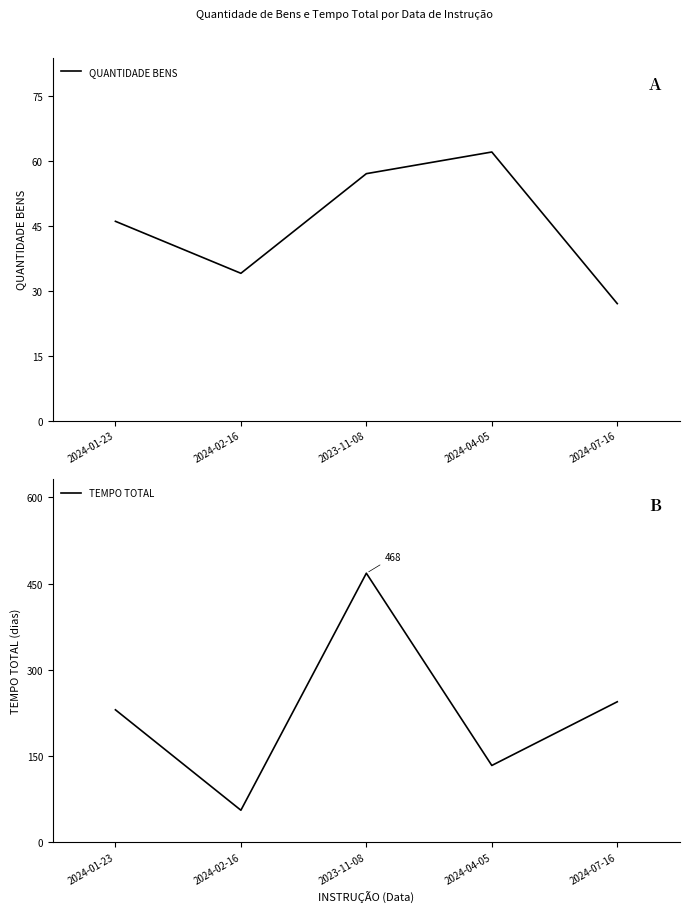

Reading left to right, extract all data points from this chart.

QUANTIDADE BENS: 2024-01-23=46	2024-02-16=34	2023-11-08=57	2024-04-05=62	2024-07-16=27
TEMPO TOTAL: 2024-01-23=230	2024-02-16=55	2023-11-08=468	2024-04-05=133	2024-07-16=244